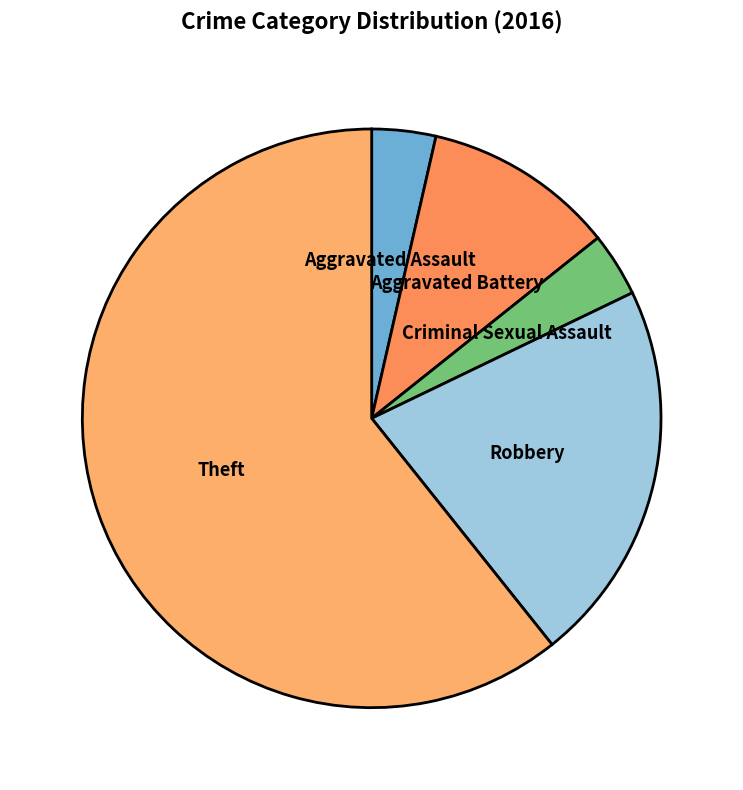

Between Theft and Aggravated Battery, which is larger?

Theft